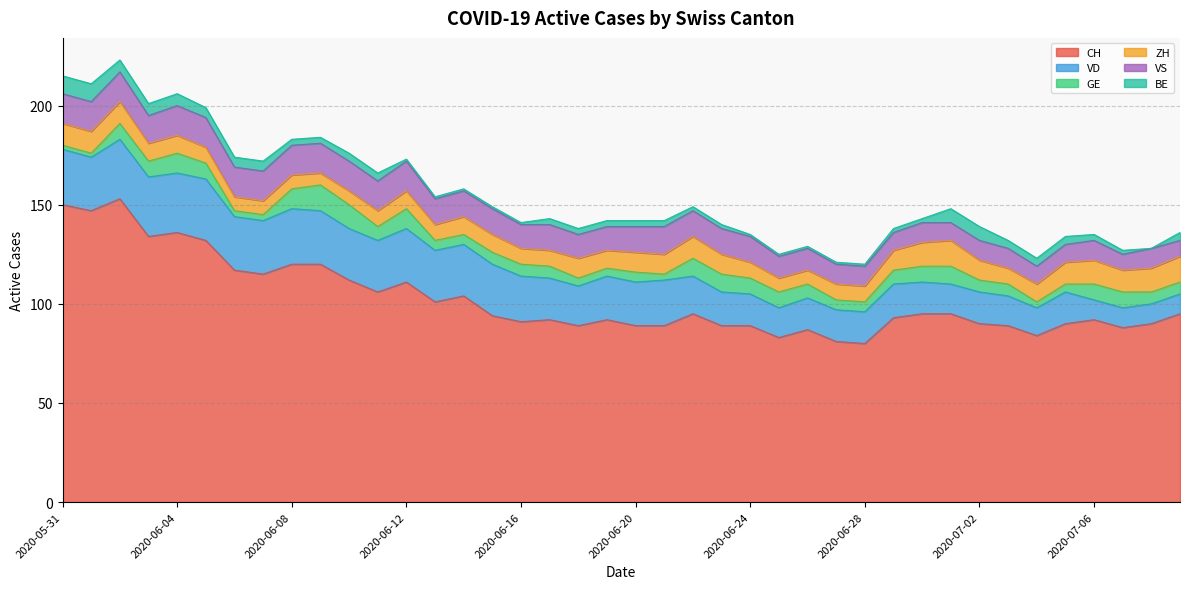

Does the chart display data point markers on the line(s)?

No